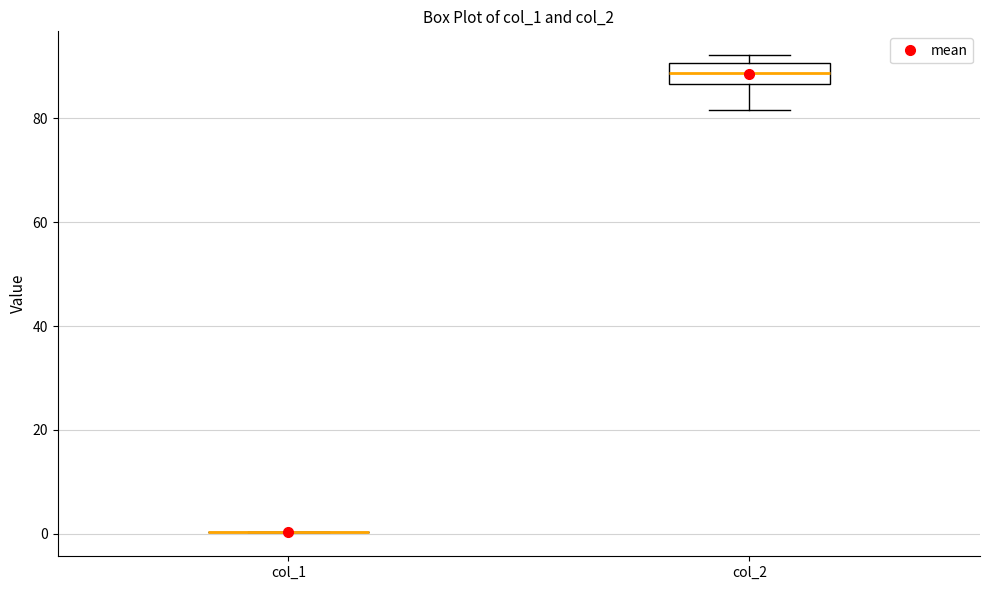

Where is the upper edge of the box for col_2 on the y-axis? The values are not printed on the chart, so give them approximately, as read against the axis.

90